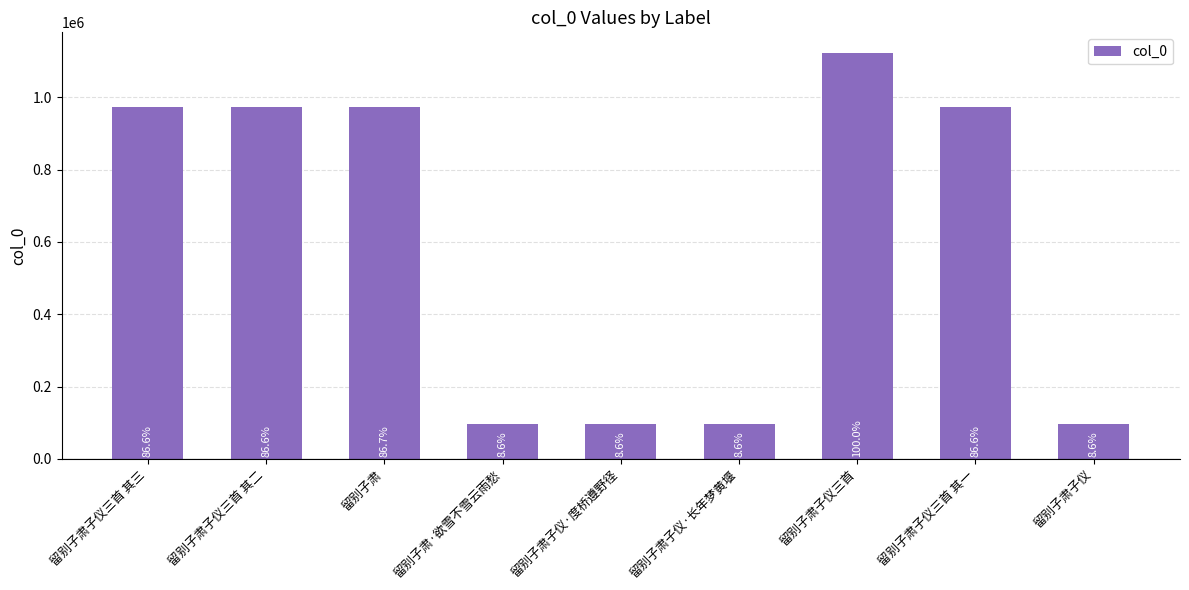

Are the bars horizontal?

No